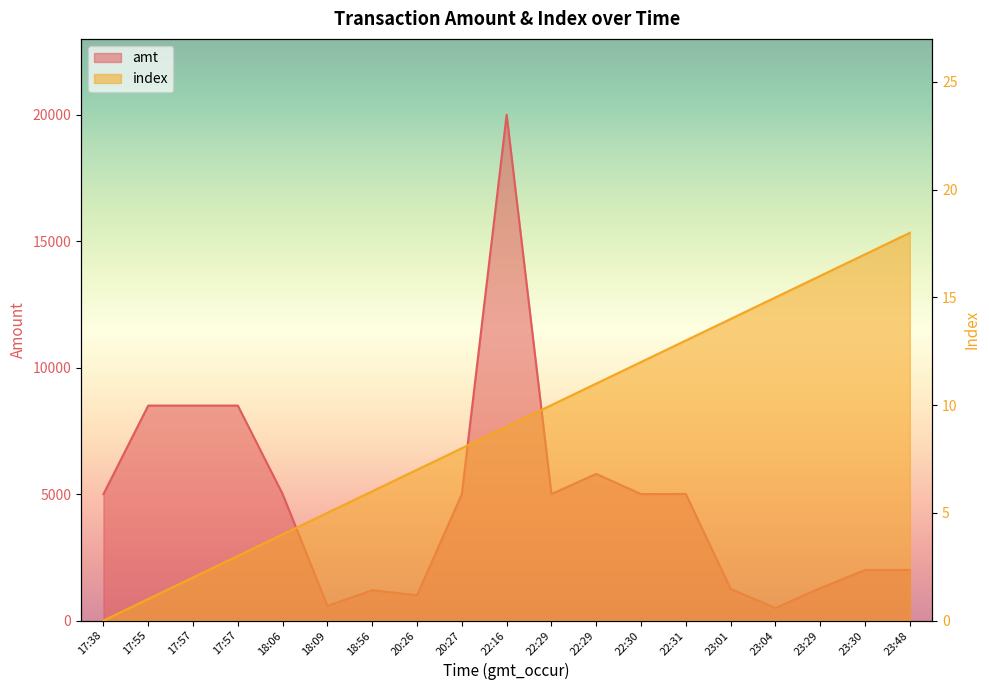

What is the label of the 12th point from the right?

20:26